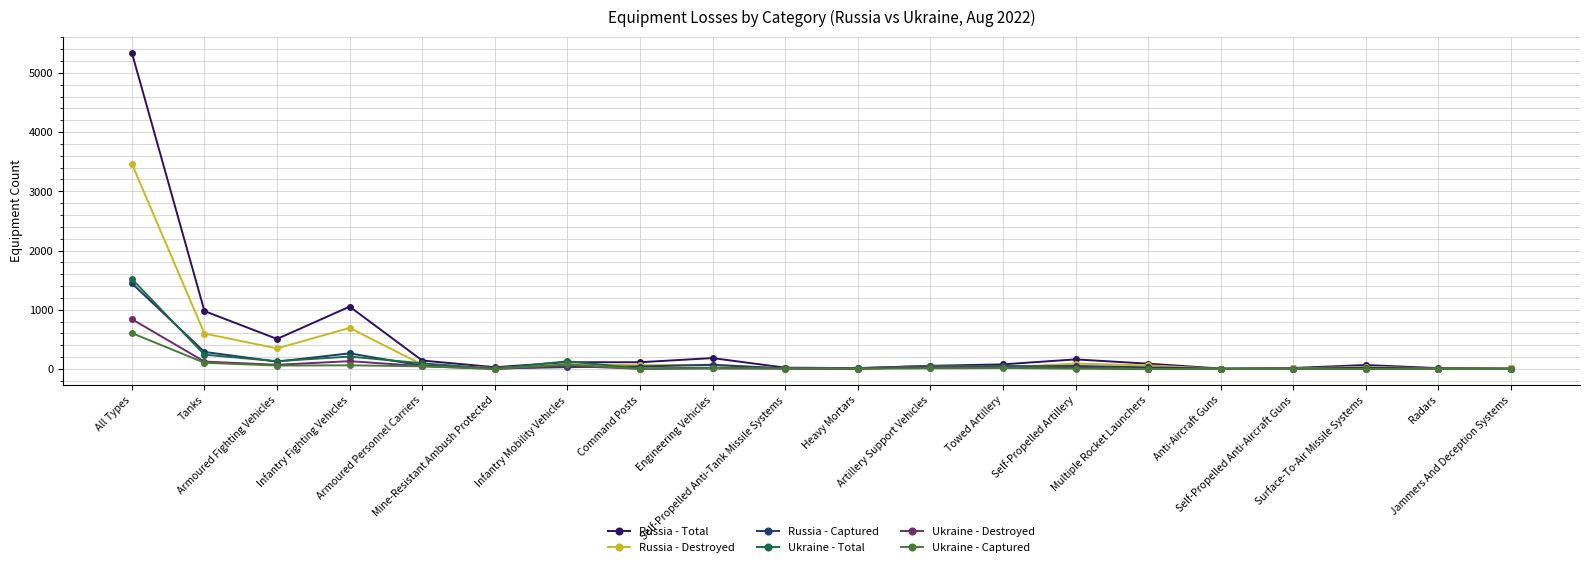

True or false: Ukraine - Captured has more than 0 interior local peaks.

True